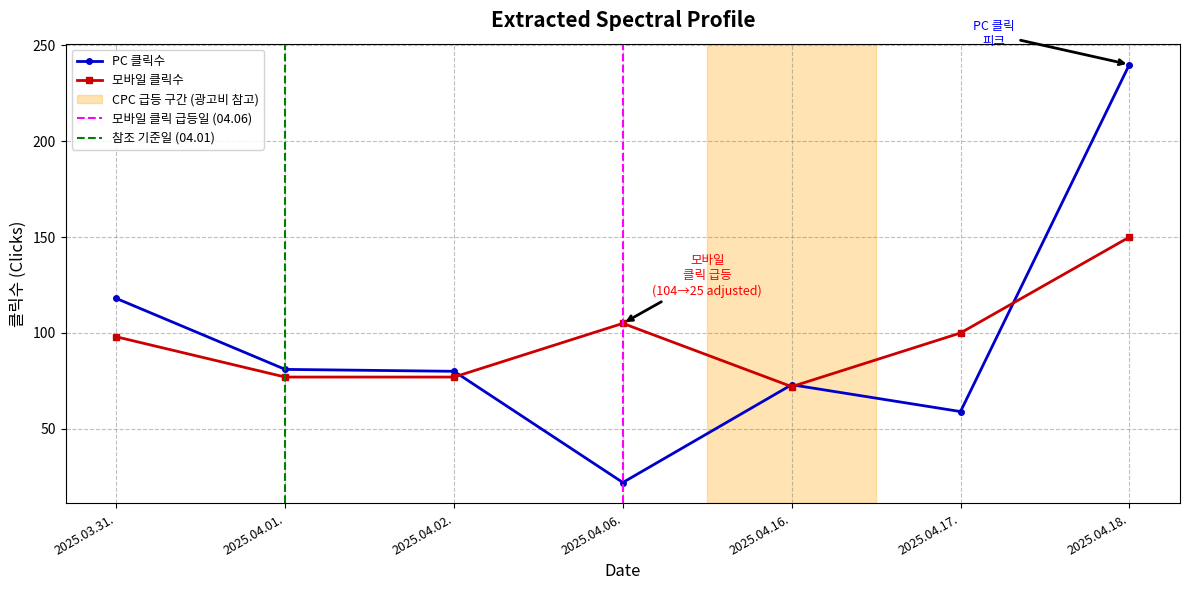

Reading right to left, list all the values displayed in this chart.

PC: 240	59	73	22	80	81	118
모바일: 150	100	72	105	77	77	98